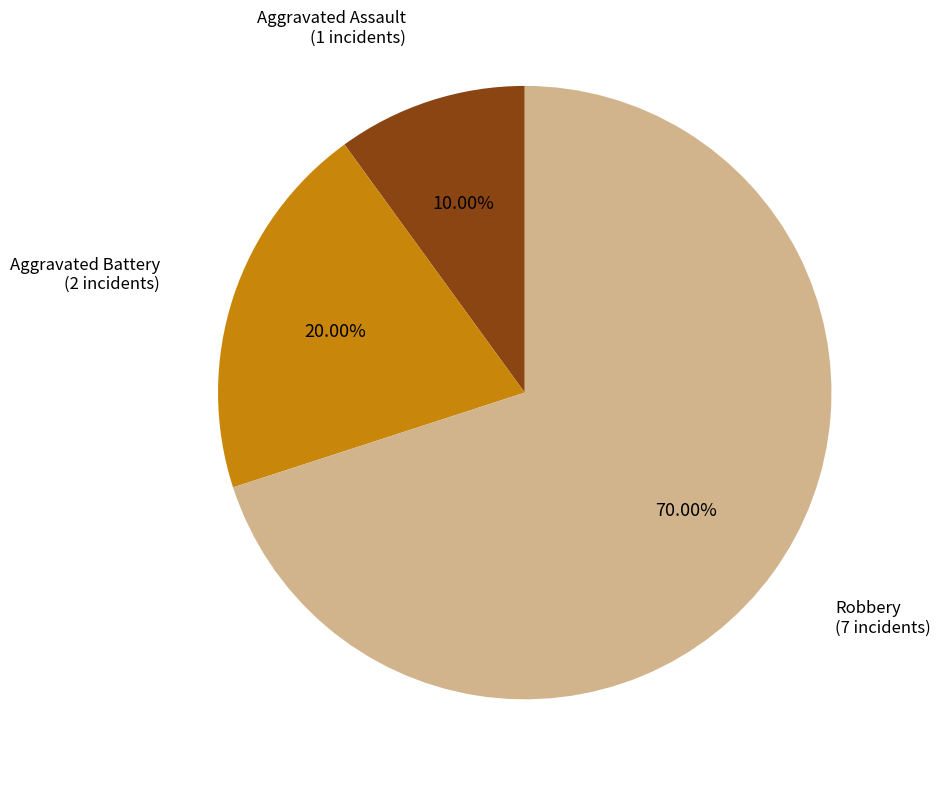

Is there any slice that represents more than half of the pie?

Yes